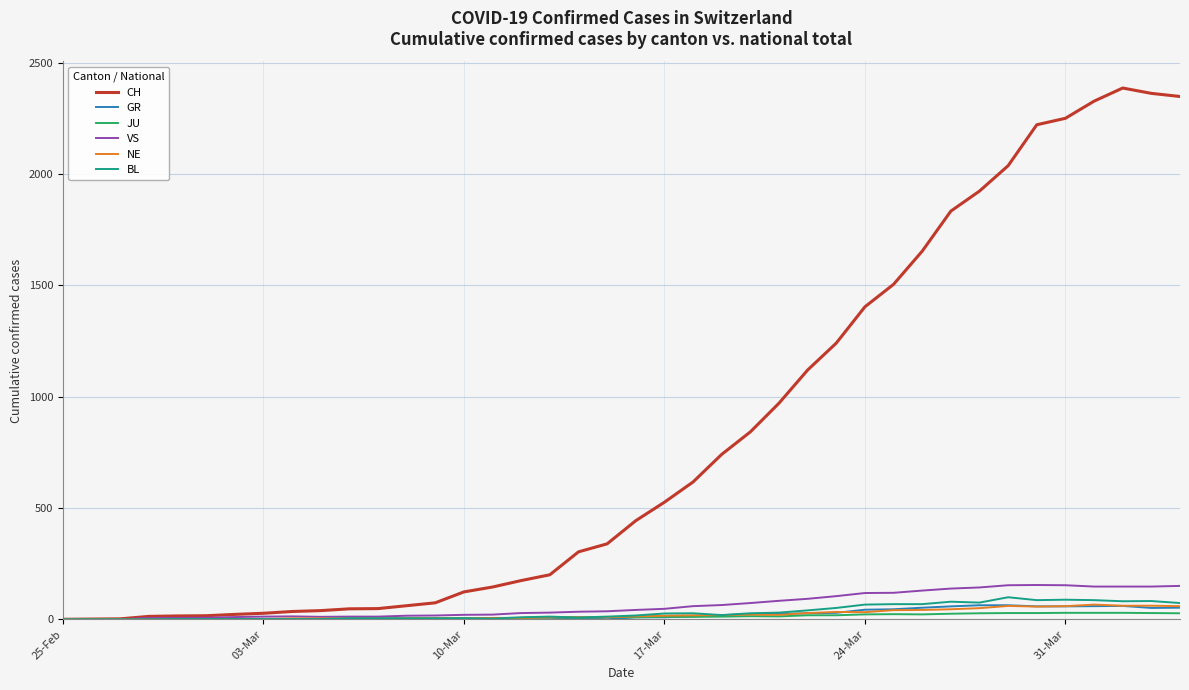

Which series has the largest range (max minus min)?

CH